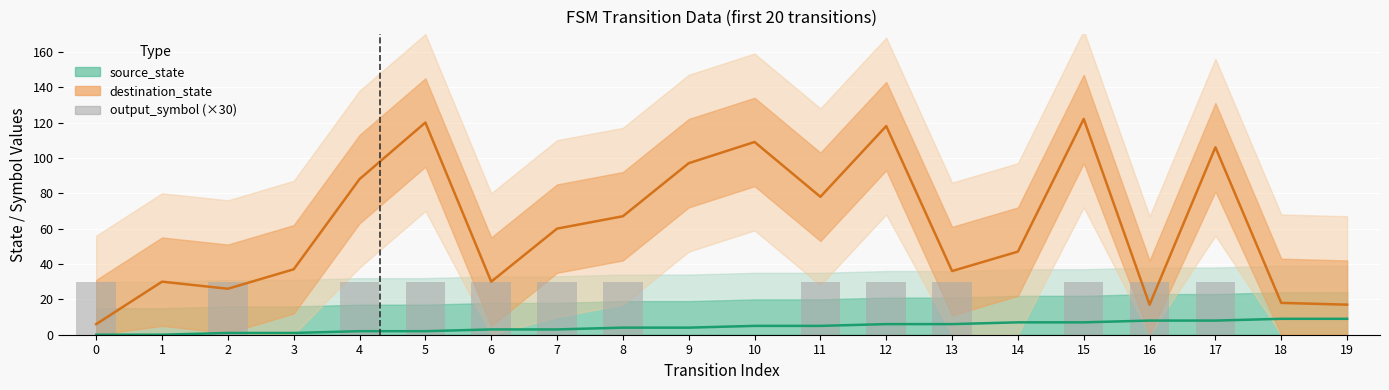

Which series has the largest range (max minus min)?

destination_state